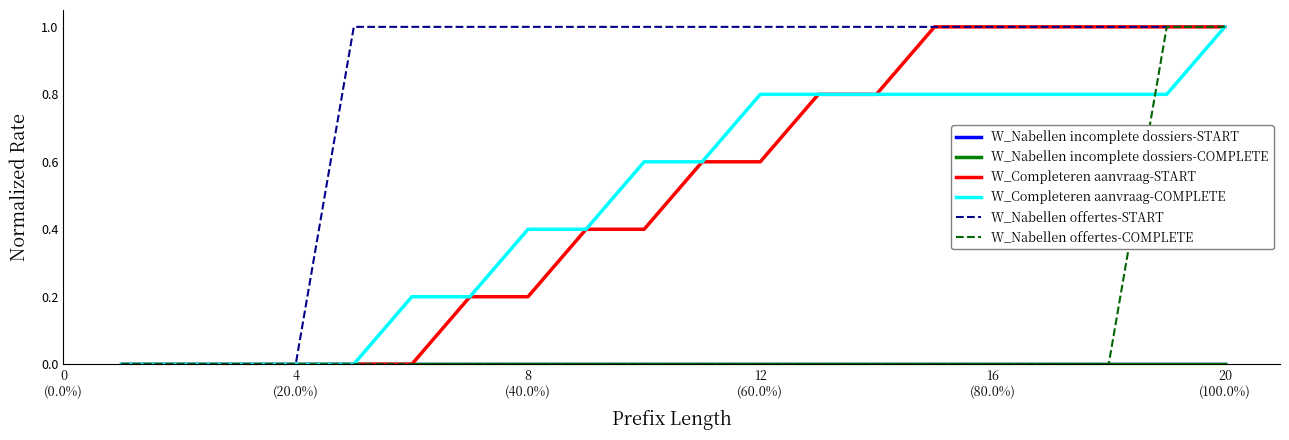

What is the label of the 4th point from the left?

4 (20.0%)